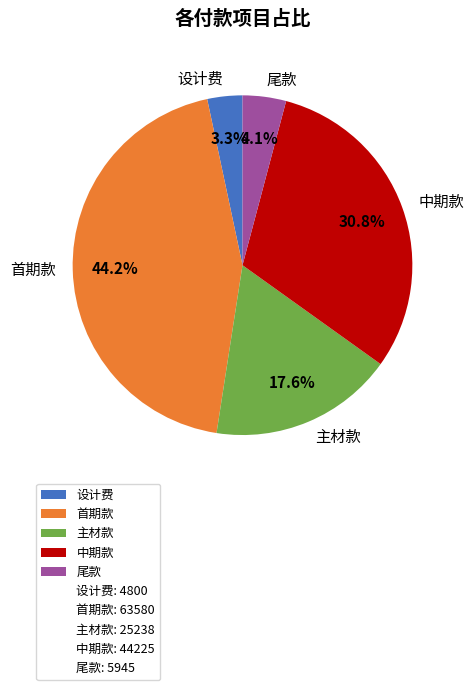

What is the smallest slice in the pie chart?

设计费